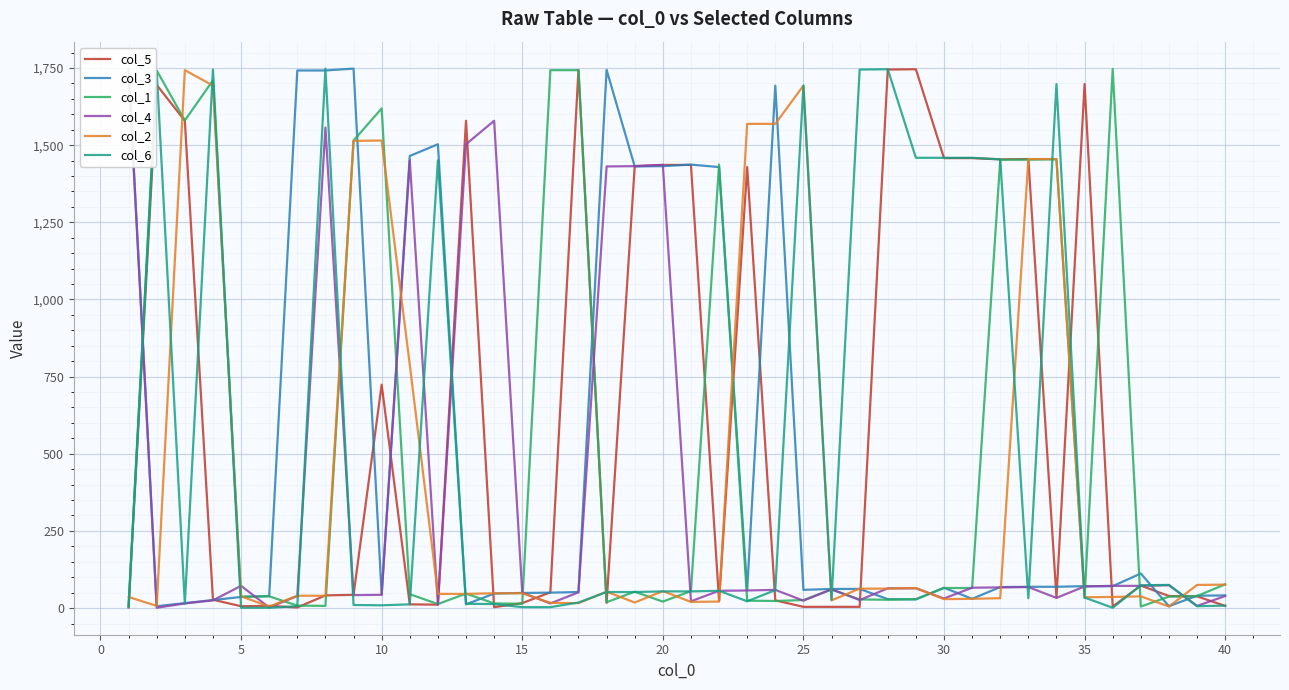

Which series has the largest range (max minus min)?

col_6